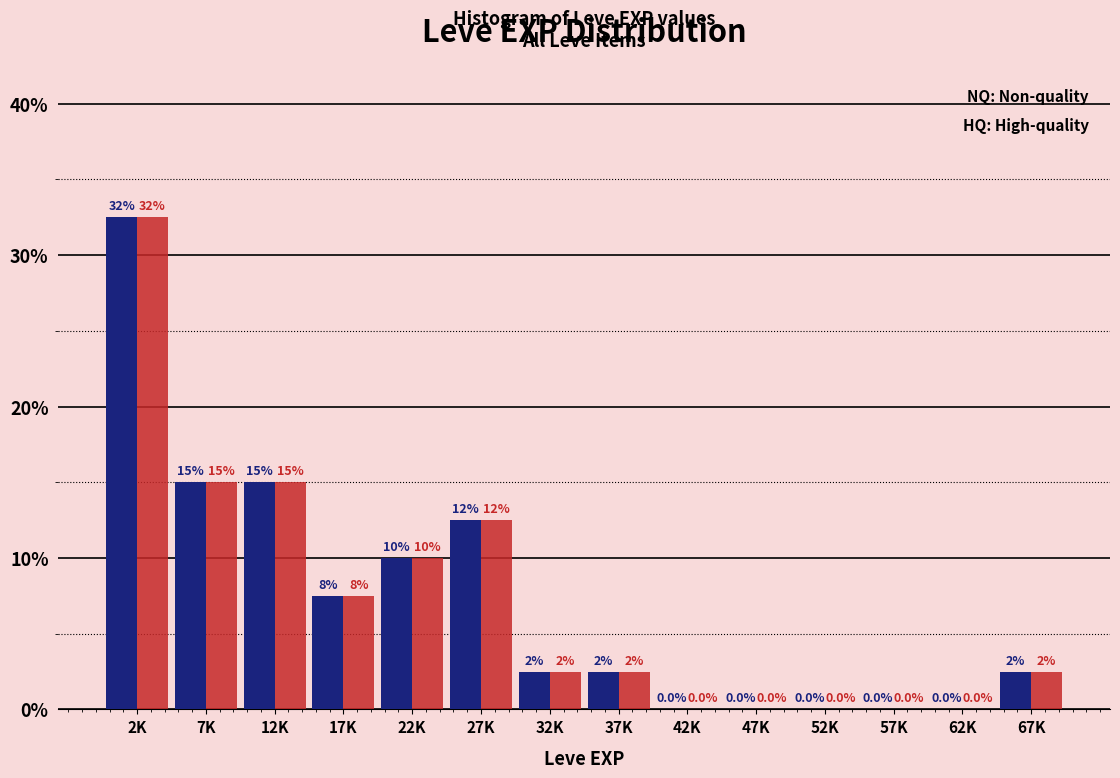

Which label corresponds to the largest value in the chart?

2K